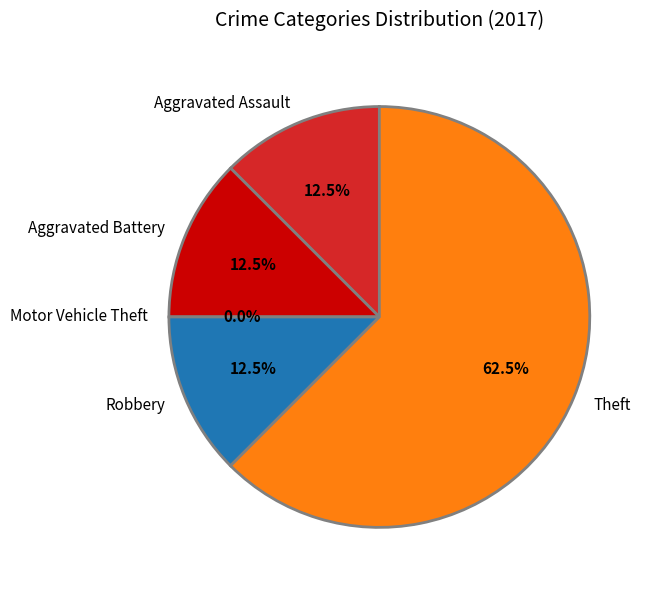

What is the largest slice in the pie chart?

Theft